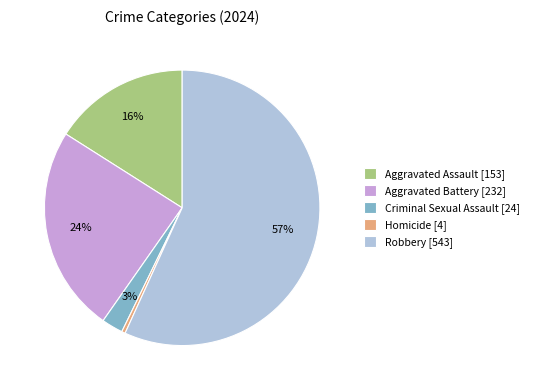

What percentage is the Robbery slice, to the nearest percent?

57%